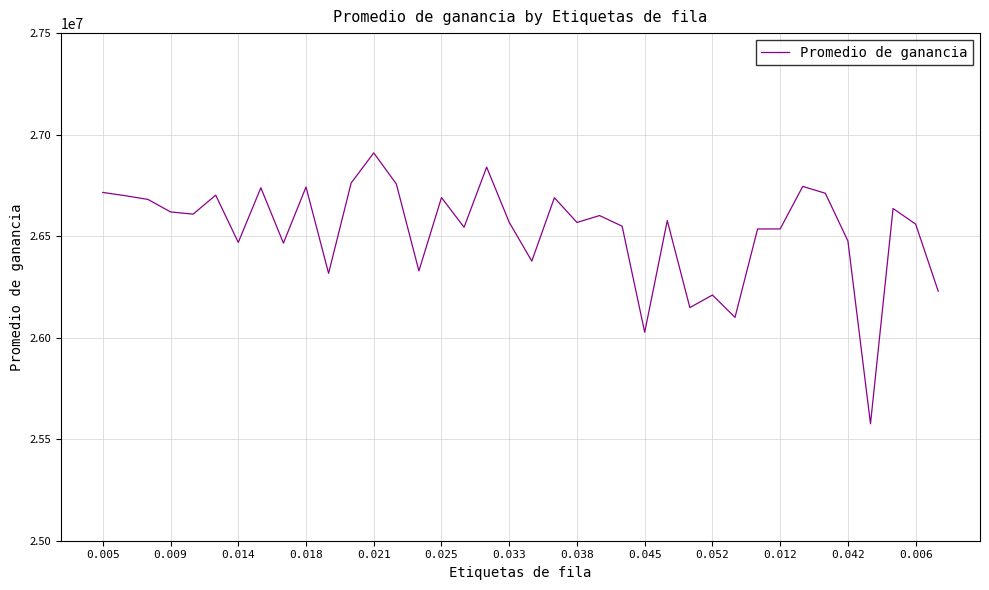

How many values exceed 26576666?

19